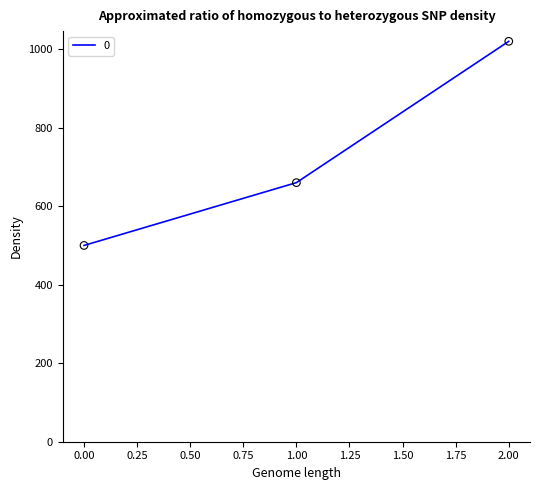

Approximately how many times larger is the value at 2.00 compared to 1.00?

1.5